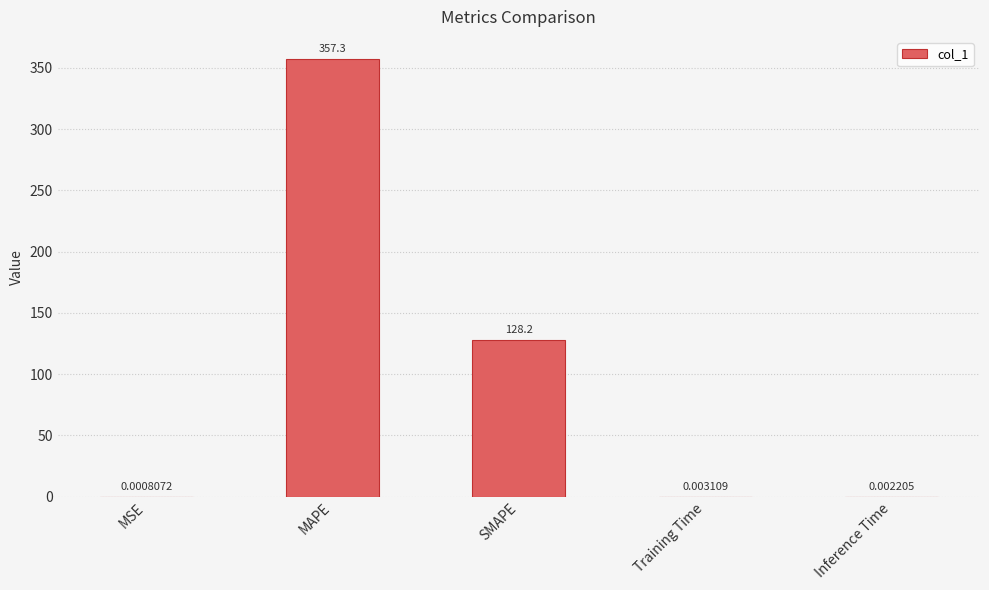

The value at SMAPE is 128.2. True or false?

True